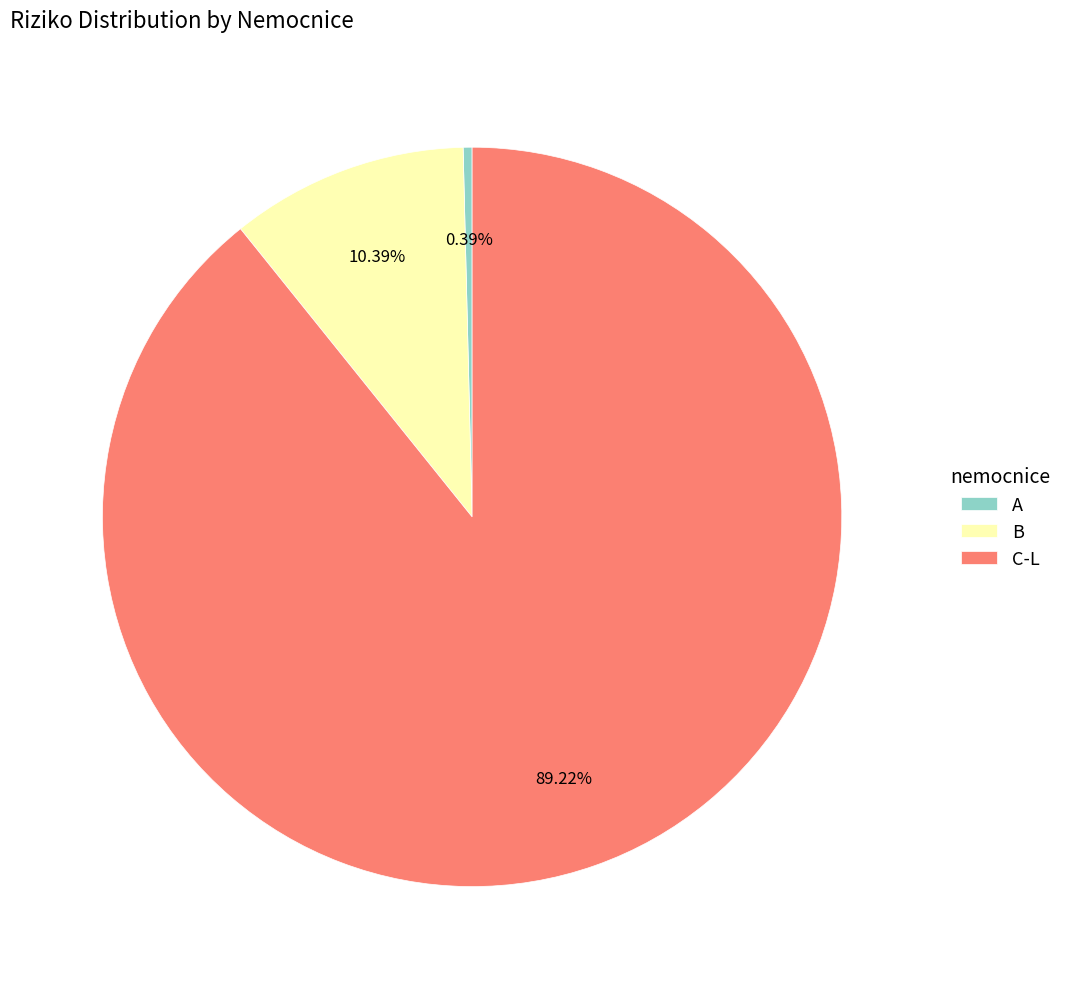

How many slices are in this pie chart?

3